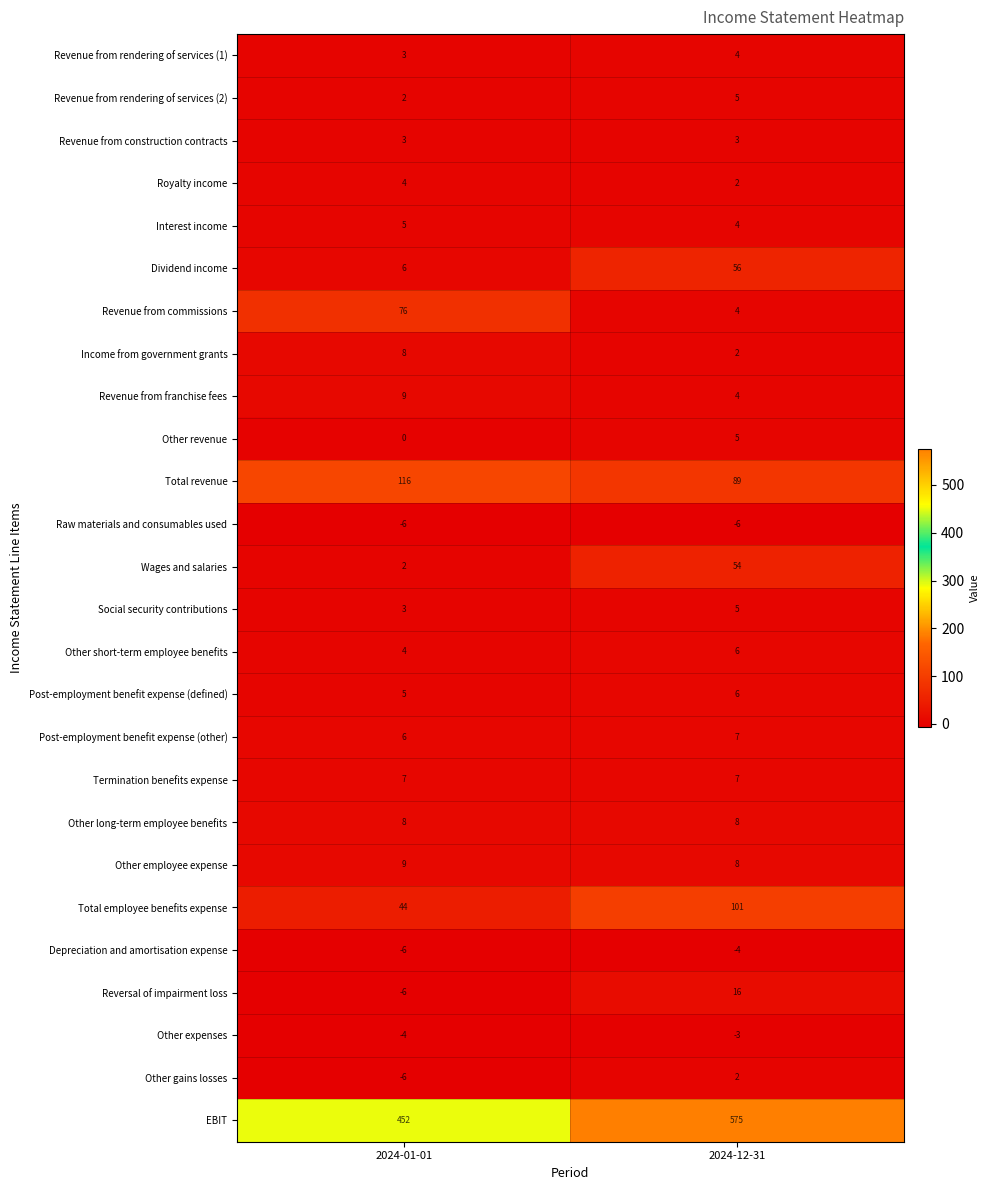

Is it true that Total employee benefits expense equals 36 at 2024-12-31?

False